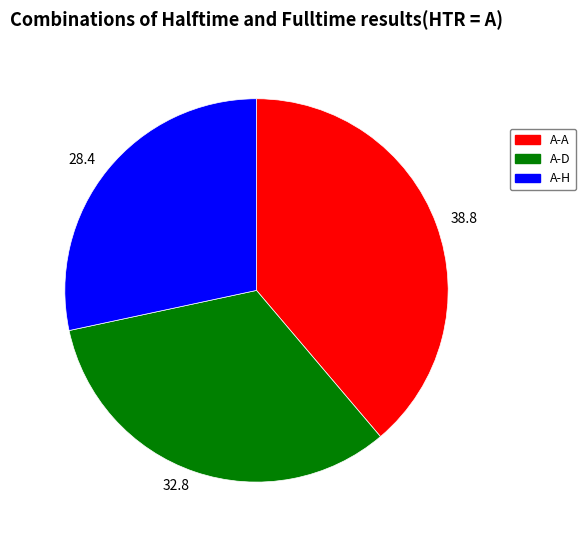

Do 32.8 and 28.4 together represent more than half of the pie?

Yes